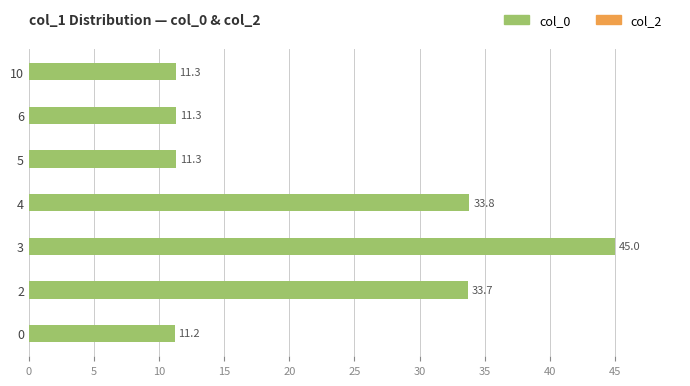

Is it true that the value at 5 is 17.7?

False